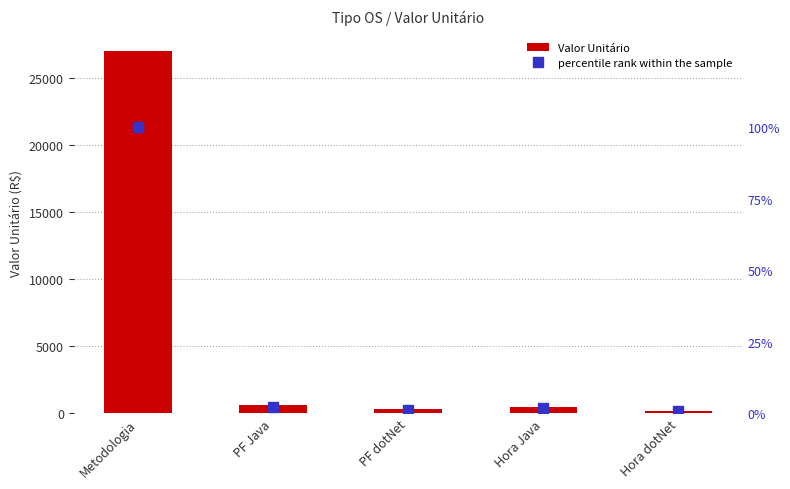

The value of percentile rank within the sample at Hora dotNet is 0.9. True or false?

False